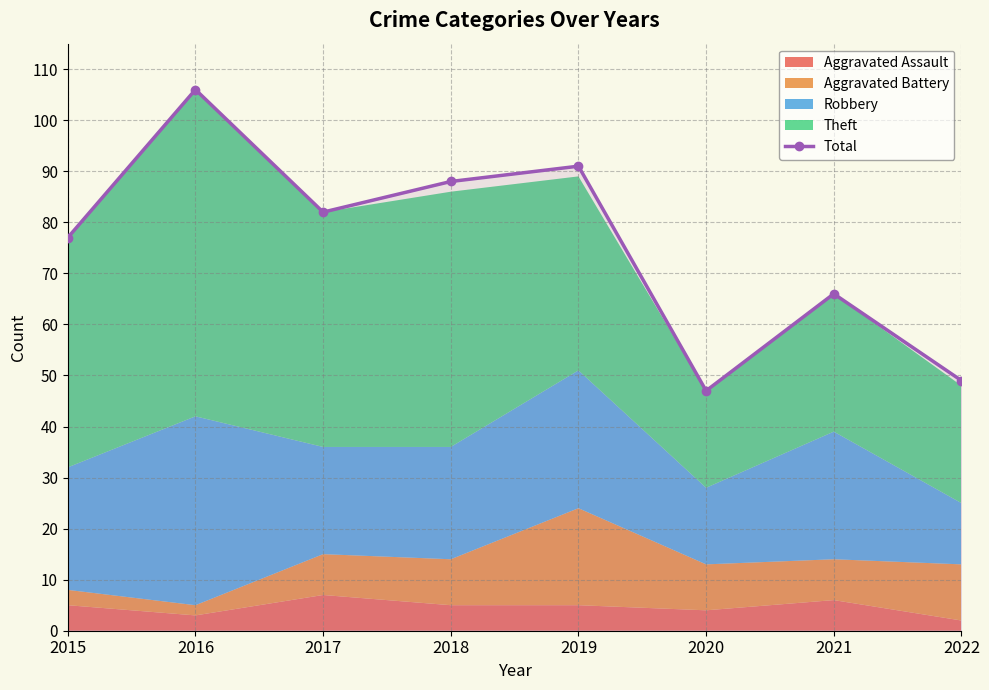

Rank the categories by value from highest to lowest.

2016, 2019, 2018, 2017, 2015, 2021, 2022, 2020